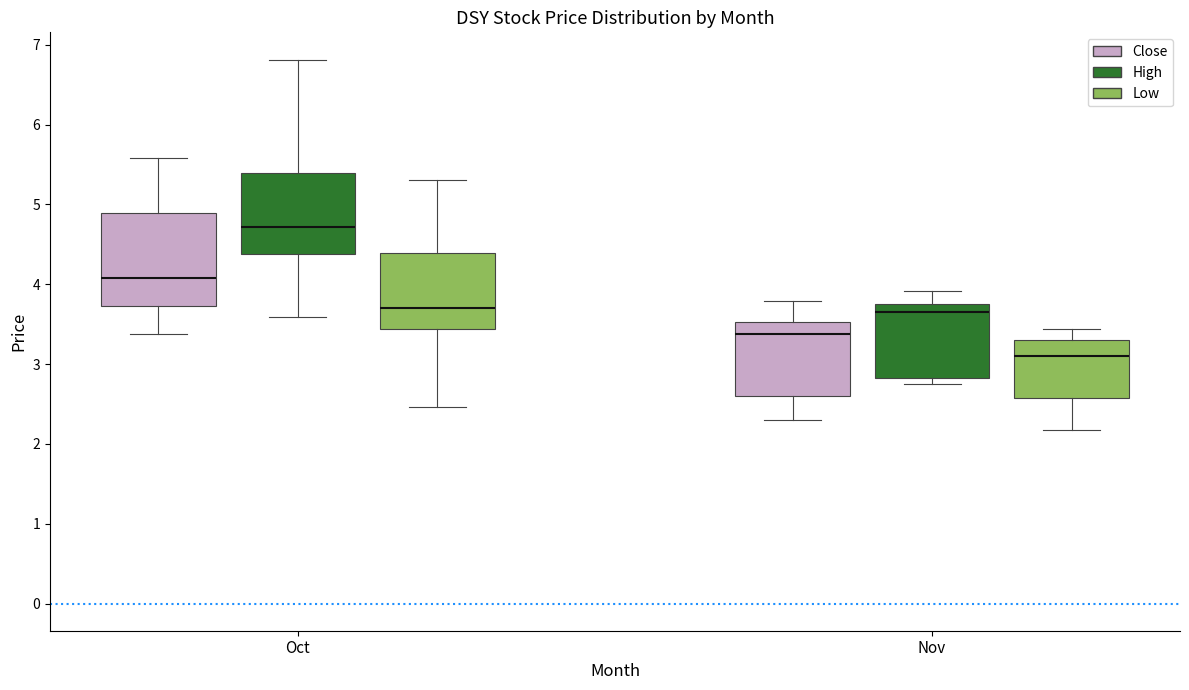

Where does the upper whisker of the box for Oct (Low) end on the y-axis? The values are not printed on the chart, so give them approximately, as read against the axis.

5.3